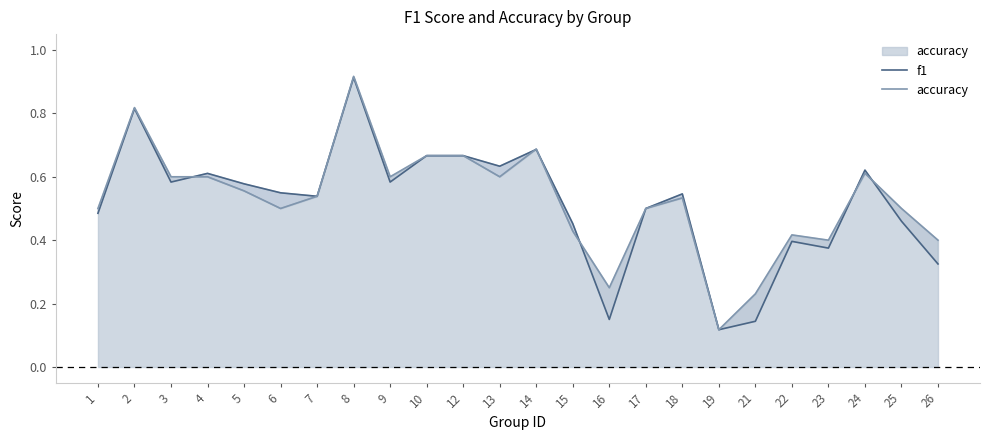

Reading right to left, transcribe all the data shown in this chart.

f1: 26=0.3	25=0.5	24=0.6	23=0.4	22=0.4	21=0.1	19=0.1	18=0.5	17=0.5	16=0.2	15=0.5	14=0.7	13=0.6	12=0.7	10=0.7	9=0.6	8=0.9	7=0.5	6=0.5	5=0.6	4=0.6	3=0.6	2=0.8	1=0.5
accuracy: 26=0.4	25=0.5	24=0.6	23=0.4	22=0.4	21=0.2	19=0.1	18=0.5	17=0.5	16=0.2	15=0.4	14=0.7	13=0.6	12=0.7	10=0.7	9=0.6	8=0.9	7=0.5	6=0.5	5=0.6	4=0.6	3=0.6	2=0.8	1=0.5